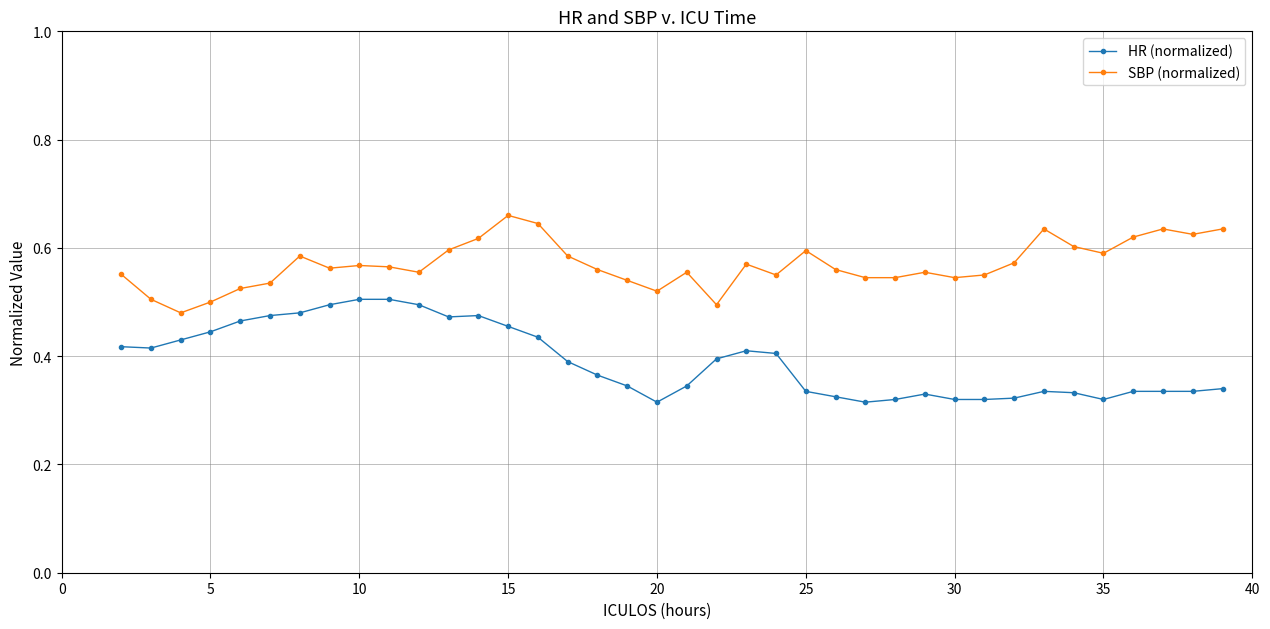

What is the difference between the second highest and second lowest values in the HR (normalized) series?

0.2